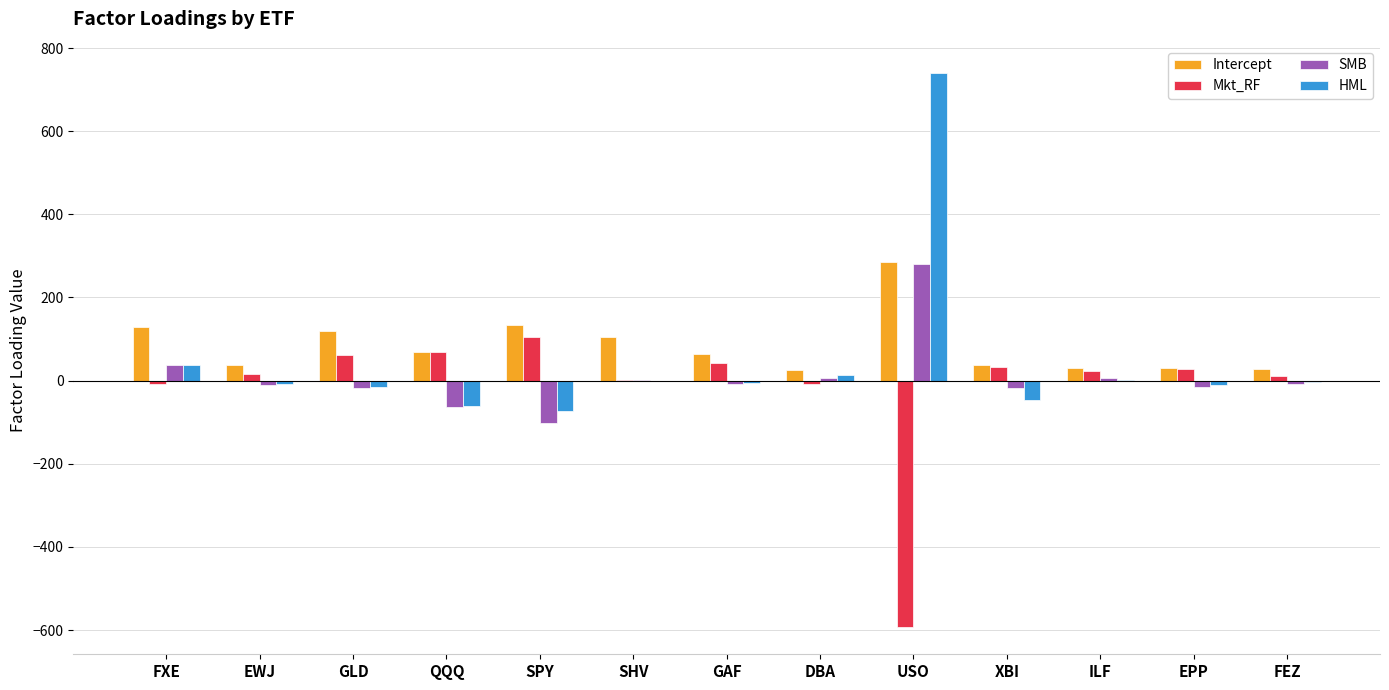

What are all the series names shown in the legend?

Intercept, Mkt_RF, SMB, HML